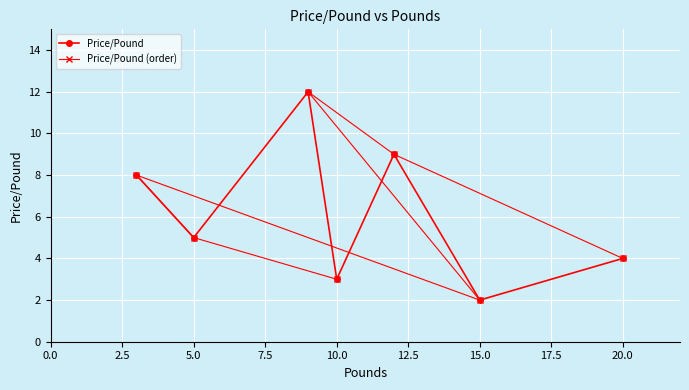

At which label does Price/Pound reach its minimum?

15.0